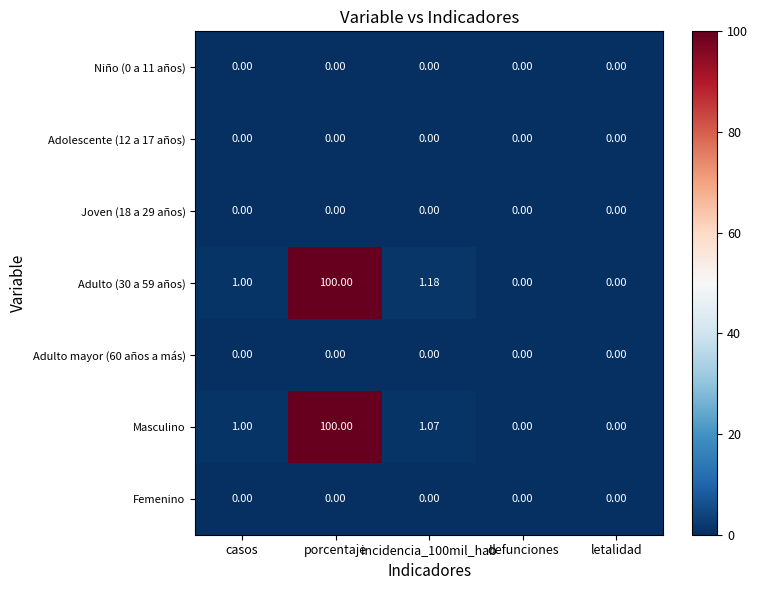

Is the value of Adulto (30 a 59 años) at porcentaje greater than the value of Adulto mayor (60 años a más) at casos?

Yes